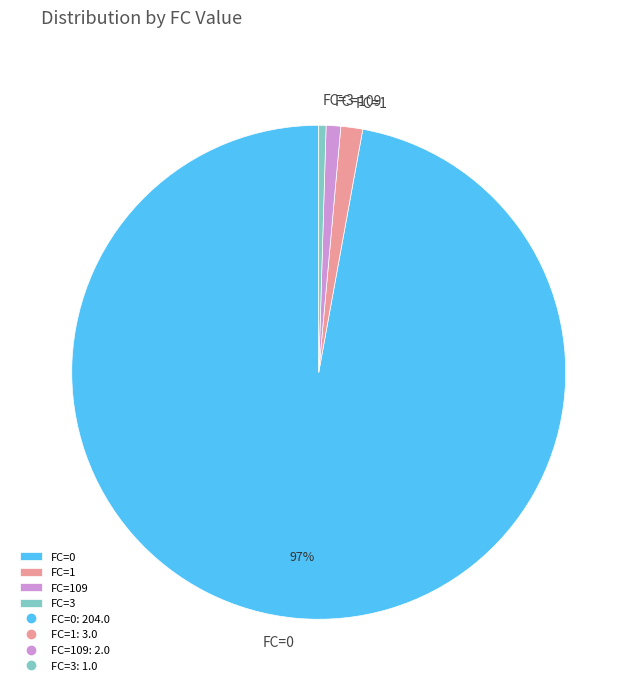

Which slice represents more than half of the pie?

FC=0